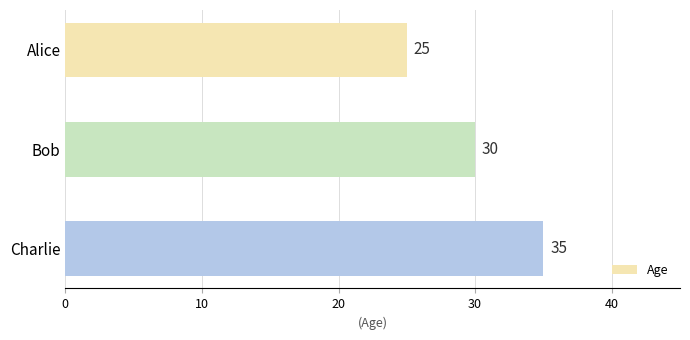

How many values are between 25 and 35?

3